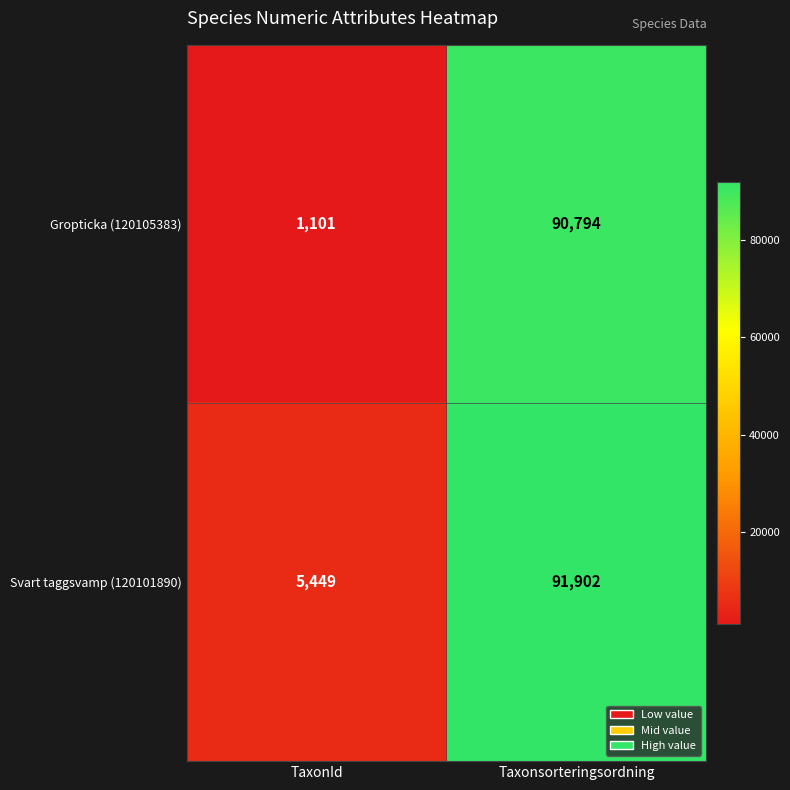

What is the approximate value of Gropticka (120105383) at Taxonsorteringsordning, to the nearest 10?

90790